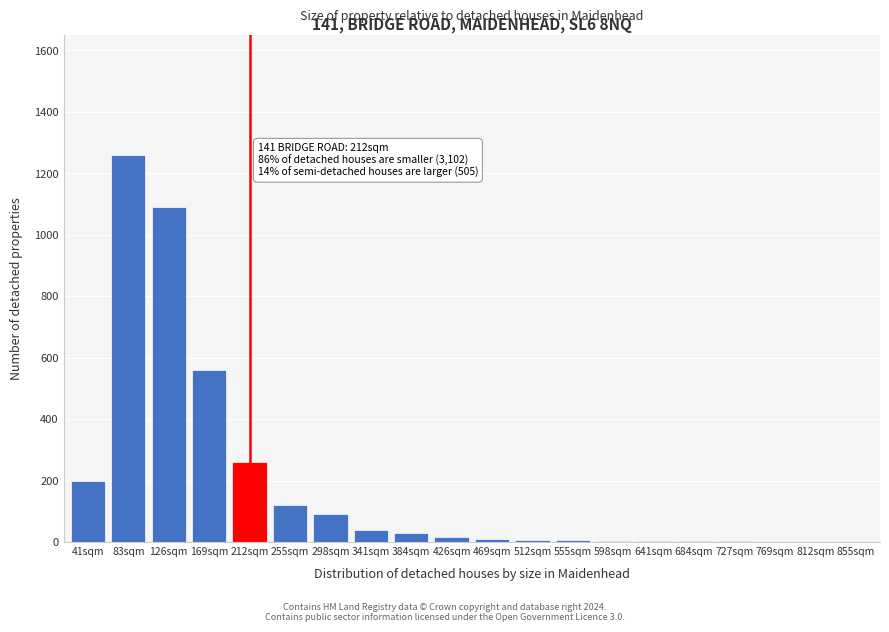

What is the greatest value displayed?

1260